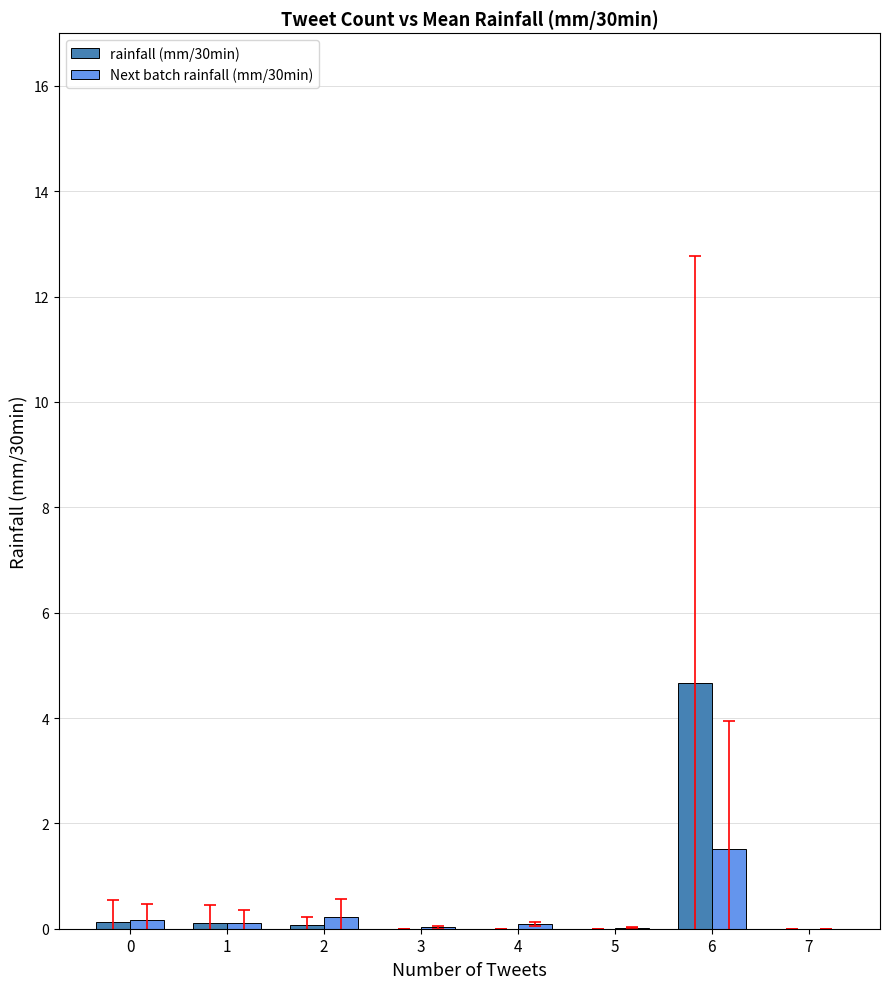

Is the value of Next batch rainfall (mm/30min) at 6 greater than the value of rainfall (mm/30min) at 0?

Yes